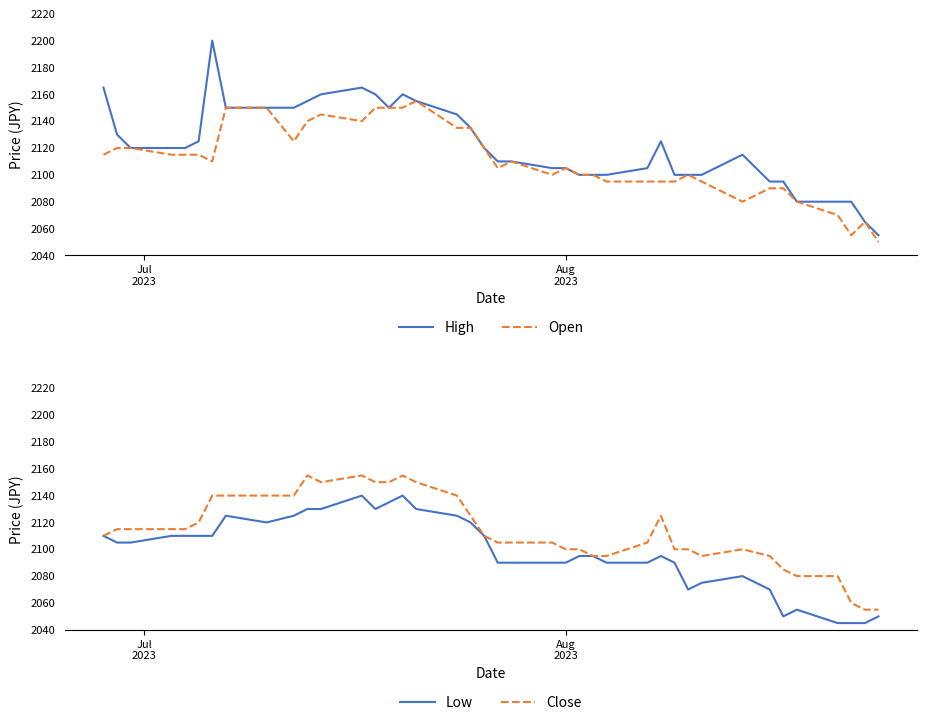

What is the maximum value for Open?

2155